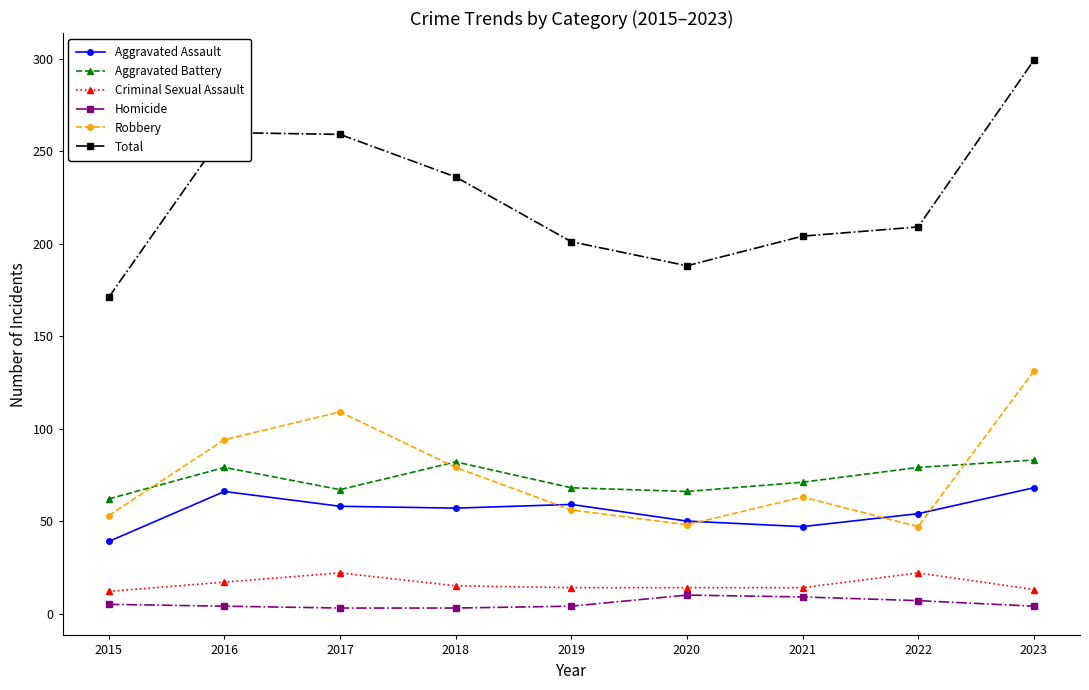

At which category is the sum across all series the highest?

2023